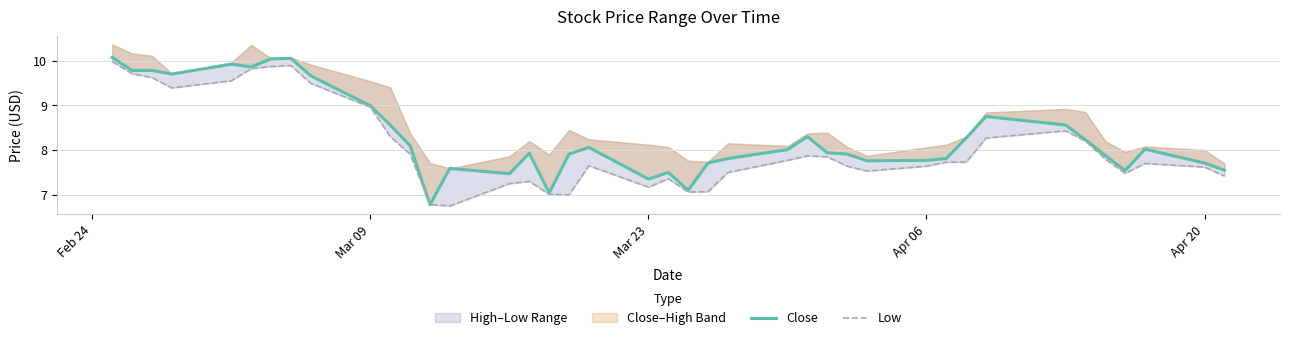

Count the number of categories in the chart.

40